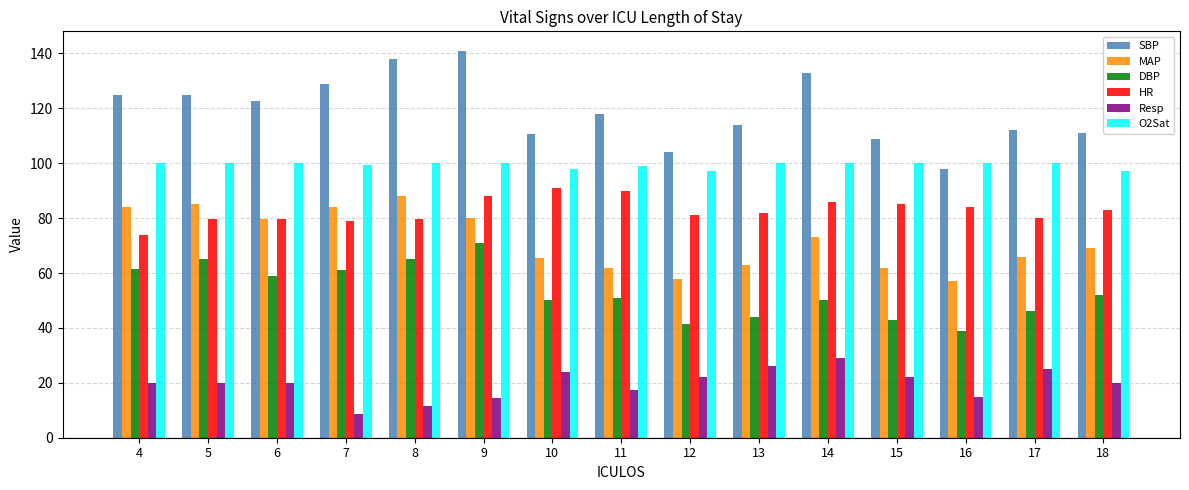

Count the number of categories in the chart.

15